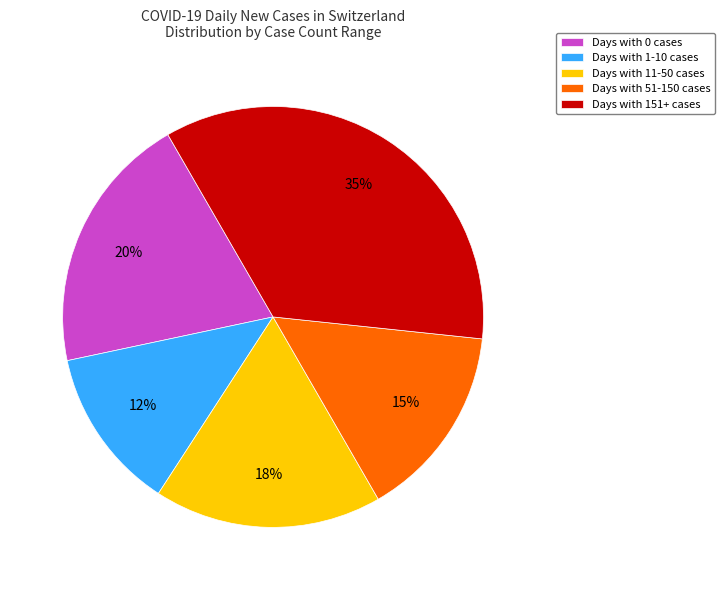

What percentage is the Days with 11-50 cases slice, to the nearest percent?

17%